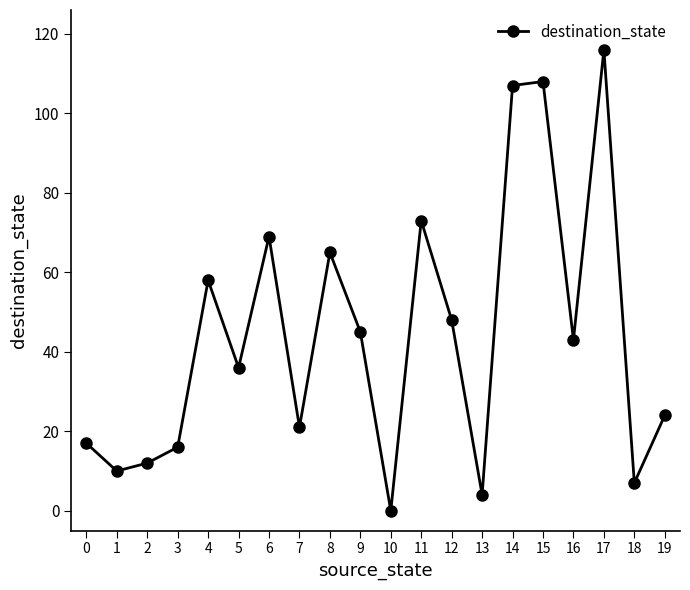

How many lines are shown in the chart?

1